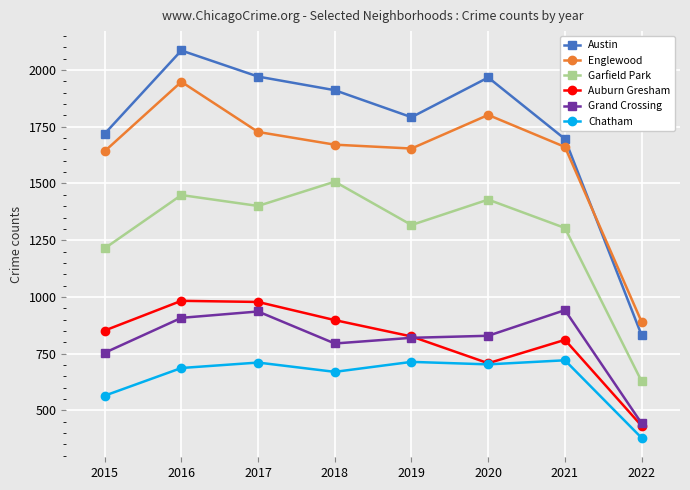

What is the greatest value displayed?

2086